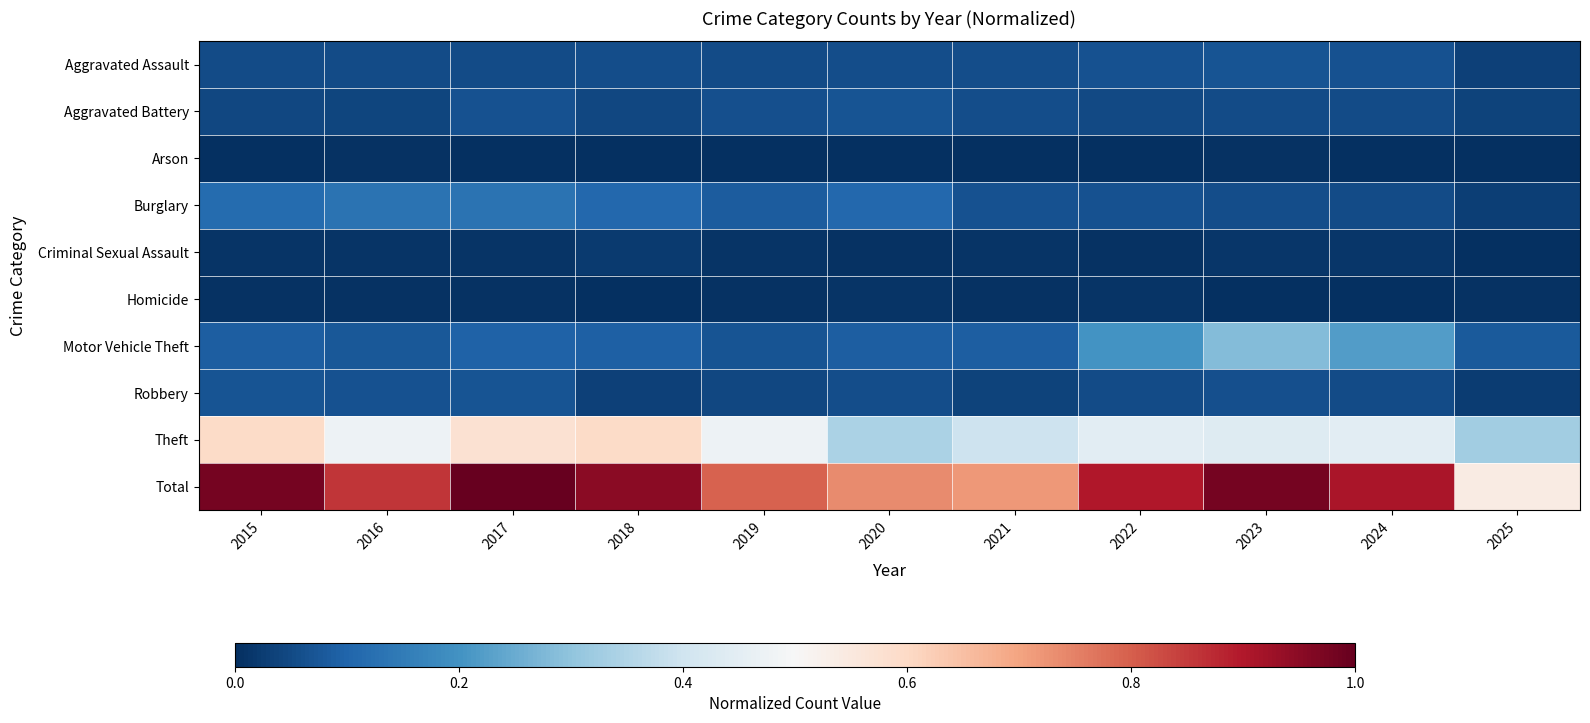

Reading right to left, extract all data points from this chart.

Aggravated Assault: 2025=0.0	2024=0.1	2023=0.1	2022=0.1	2021=0.1	2020=0.1	2019=0.1	2018=0.1	2017=0.1	2016=0.1	2015=0.1
Aggravated Battery: 2025=0.0	2024=0.1	2023=0.1	2022=0.0	2021=0.1	2020=0.1	2019=0.1	2018=0.0	2017=0.1	2016=0.0	2015=0.0
Arson: 2025=0.0	2024=0.0	2023=0.0	2022=0.0	2021=0.0	2020=0.0	2019=0.0	2018=0.0	2017=0.0	2016=0.0	2015=0.0
Burglary: 2025=0.0	2024=0.1	2023=0.1	2022=0.1	2021=0.1	2020=0.1	2019=0.1	2018=0.1	2017=0.1	2016=0.1	2015=0.1
Criminal Sexual Assault: 2025=0.0	2024=0.0	2023=0.0	2022=0.0	2021=0.0	2020=0.0	2019=0.0	2018=0.0	2017=0.0	2016=0.0	2015=0.0
Homicide: 2025=0.0	2024=0.0	2023=0.0	2022=0.0	2021=0.0	2020=0.0	2019=0.0	2018=0.0	2017=0.0	2016=0.0	2015=0.0
Motor Vehicle Theft: 2025=0.1	2024=0.2	2023=0.3	2022=0.2	2021=0.1	2020=0.1	2019=0.1	2018=0.1	2017=0.1	2016=0.1	2015=0.1
Robbery: 2025=0.0	2024=0.1	2023=0.1	2022=0.1	2021=0.0	2020=0.1	2019=0.0	2018=0.0	2017=0.1	2016=0.1	2015=0.1
Theft: 2025=0.3	2024=0.4	2023=0.4	2022=0.4	2021=0.4	2020=0.3	2019=0.5	2018=0.6	2017=0.6	2016=0.5	2015=0.6
Total: 2025=0.5	2024=0.9	2023=1.0	2022=0.9	2021=0.7	2020=0.7	2019=0.8	2018=1.0	2017=1.0	2016=0.9	2015=1.0